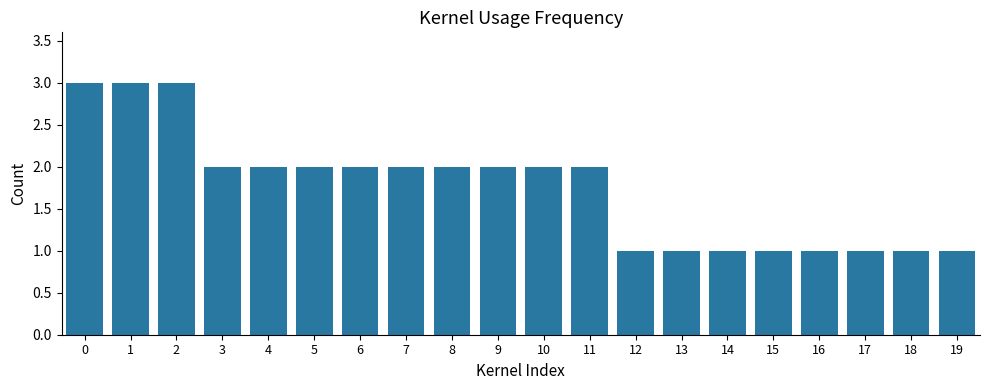

Are the bars horizontal?

No